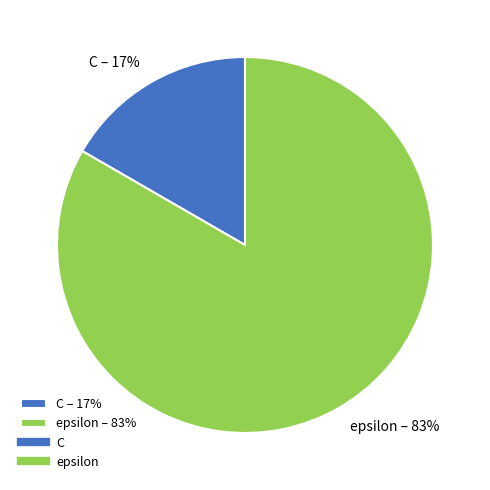

How many slices are in this pie chart?

2